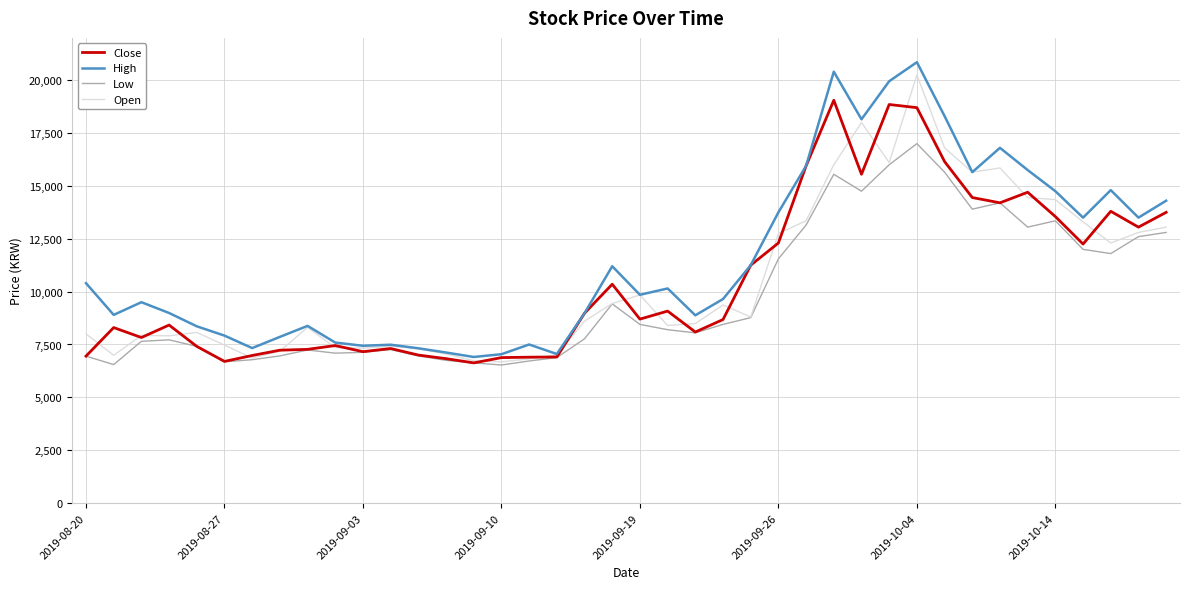

Which series has the widest spread of values?

High